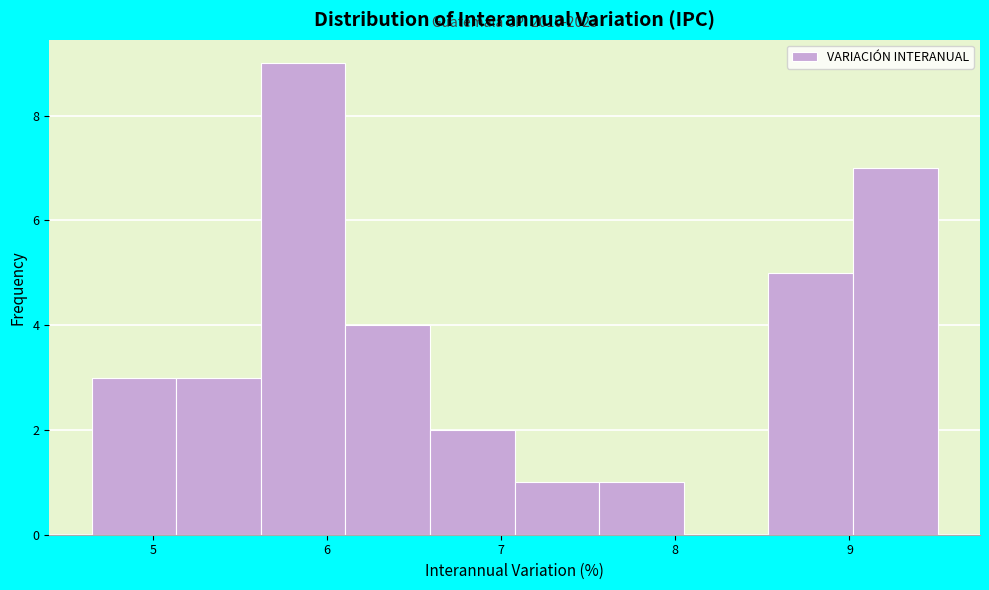

Which range on the x-axis has the tallest bar?

5.6 to 6.1